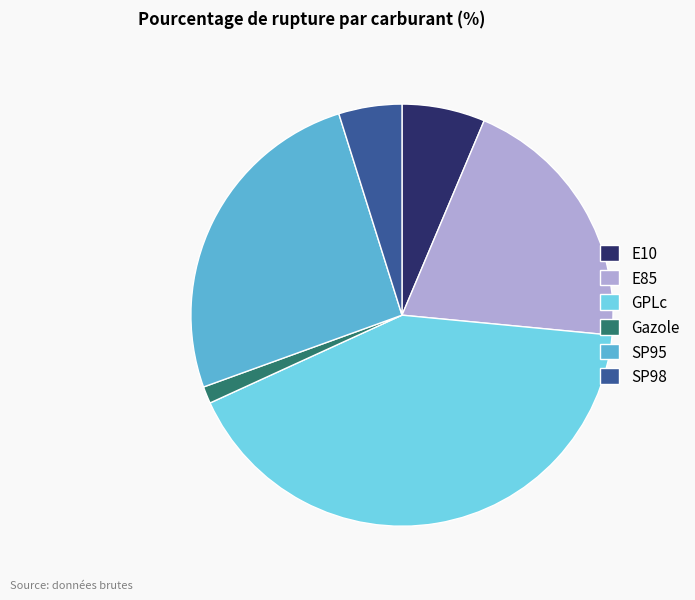

The SP95 slice represents 33% of the pie. True or false?

False